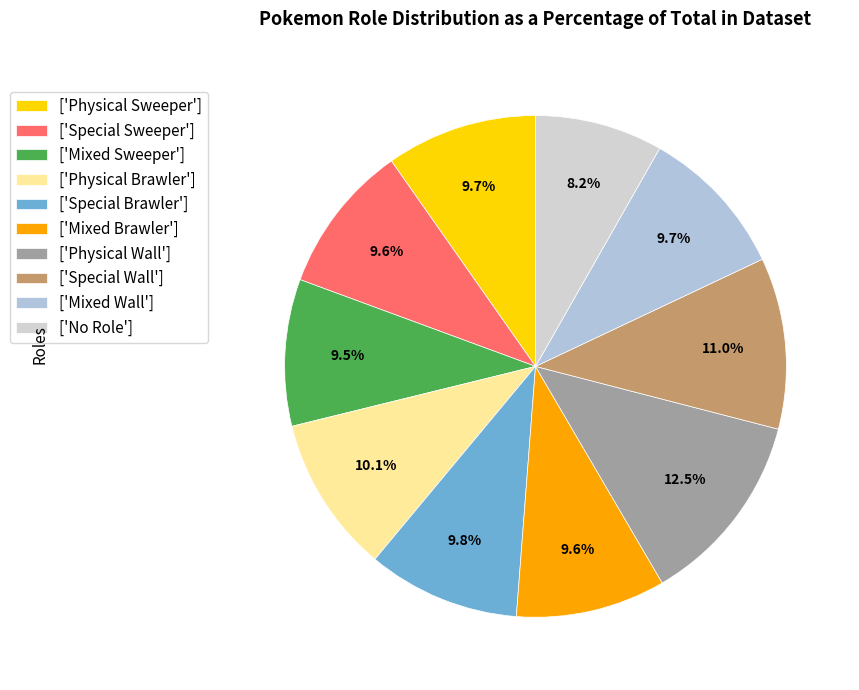

How many segments does this pie chart have?

10